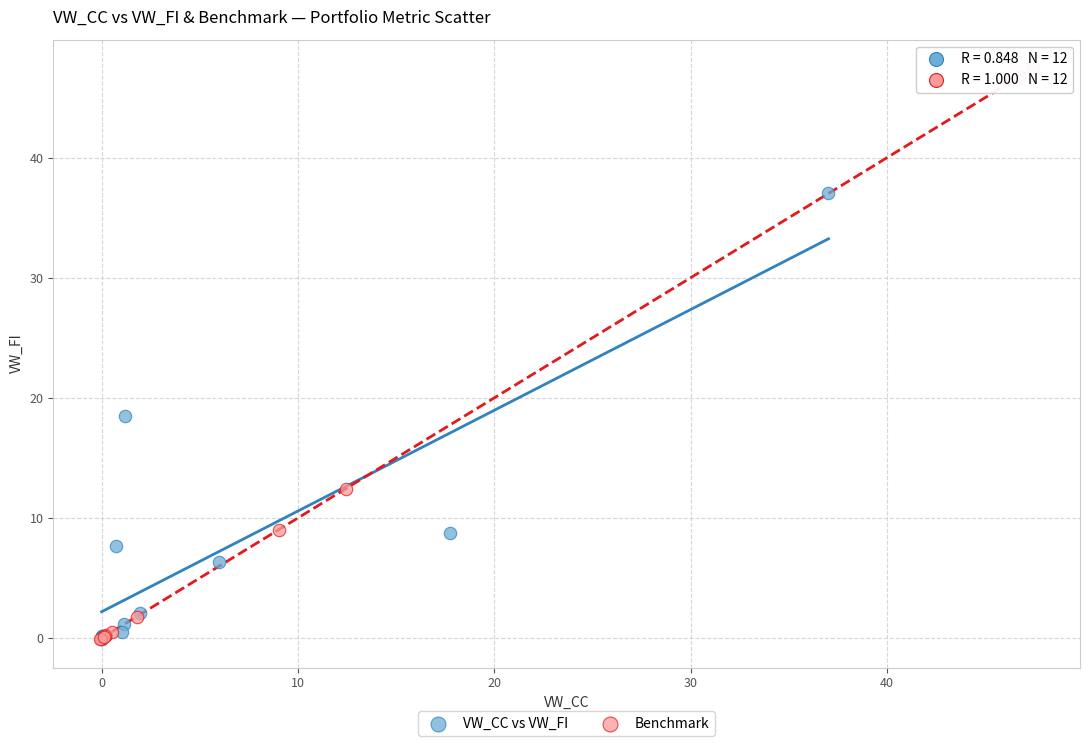

Which series has the widest spread of Y values?

Benchmark